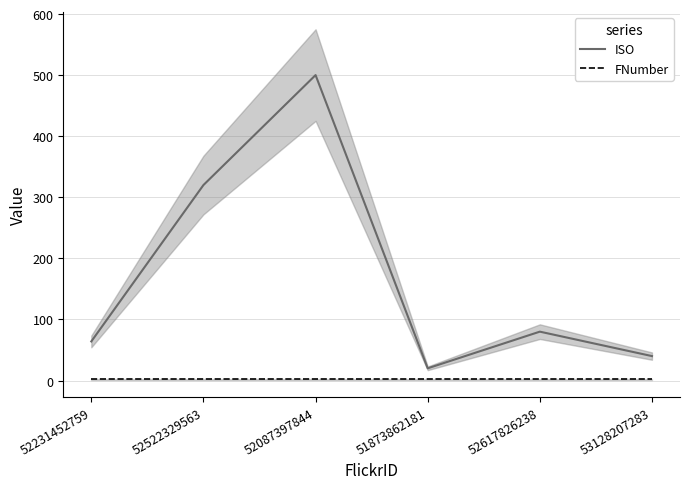

What is the label of the 1st point from the right?

53128207283